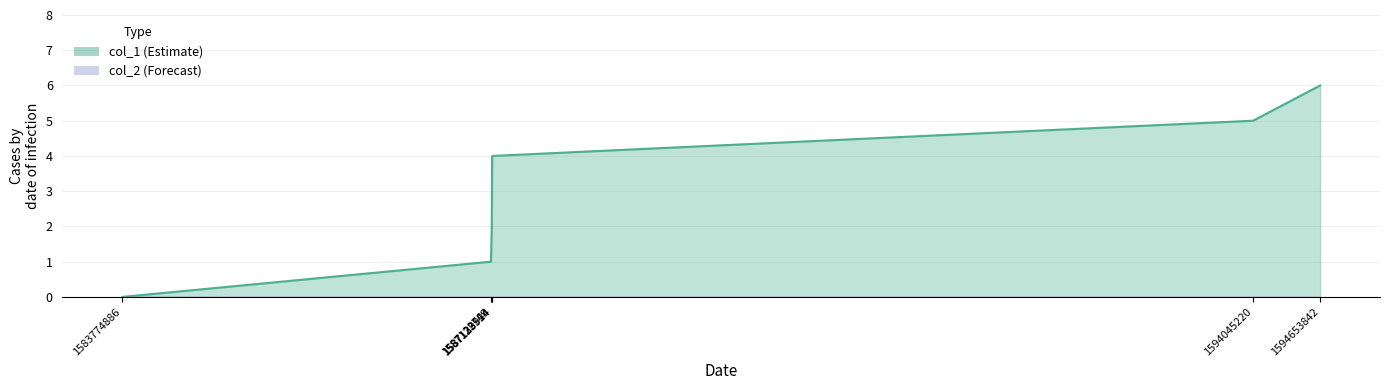

At which label is the value closest to 3?

1587129924